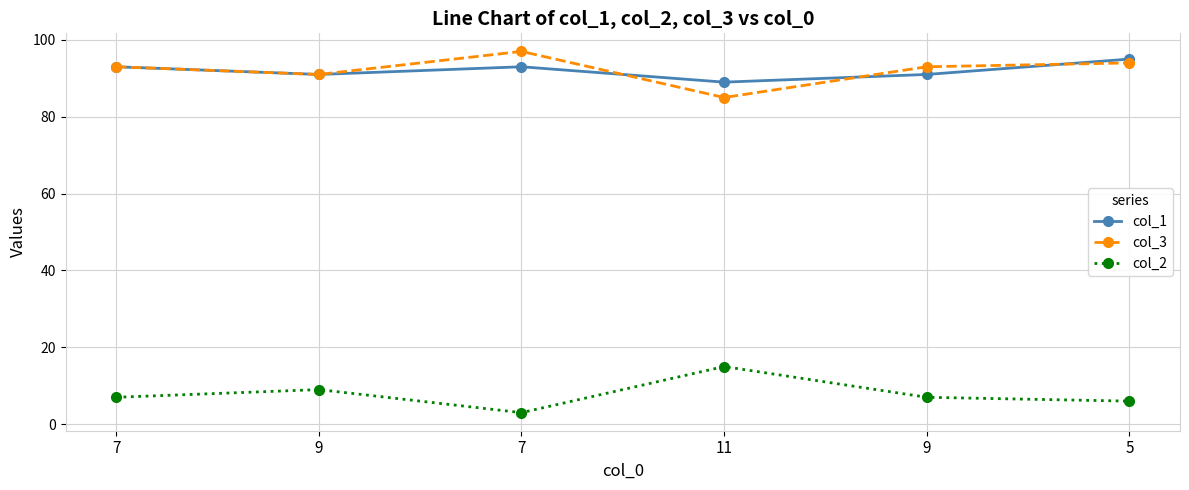

Count the number of categories in the chart.

6